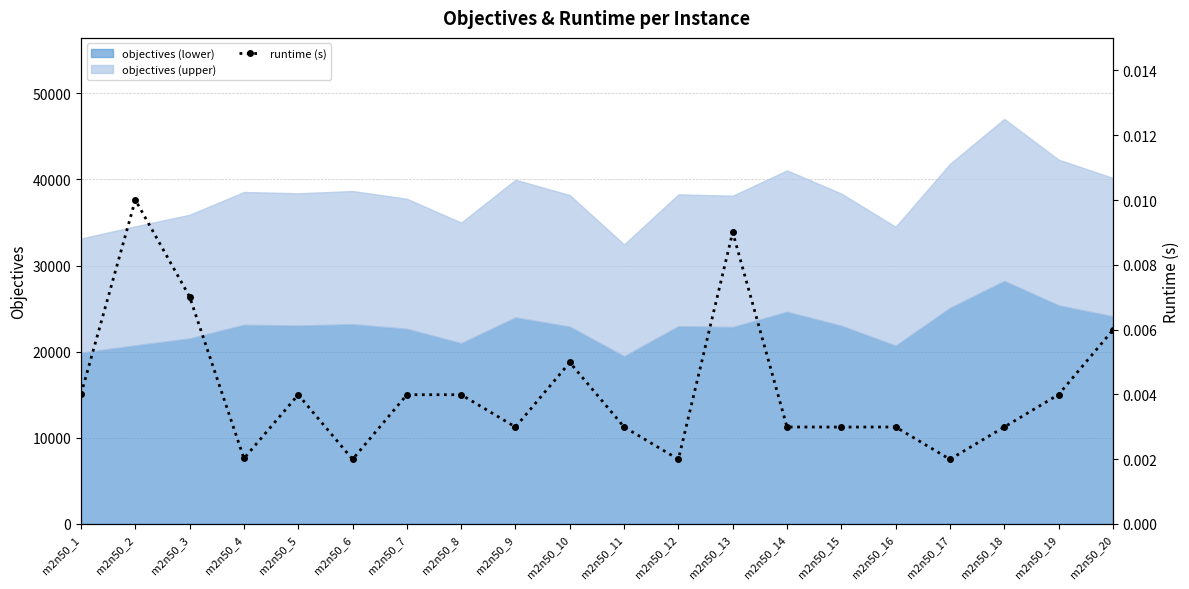

List the labels in order of value, largest first.

m2n50_2, m2n50_13, m2n50_3, m2n50_20, m2n50_10, m2n50_1, m2n50_19, m2n50_5, m2n50_8, m2n50_7, m2n50_16, m2n50_9, m2n50_14, m2n50_11, m2n50_18, m2n50_15, m2n50_4, m2n50_12, m2n50_17, m2n50_6